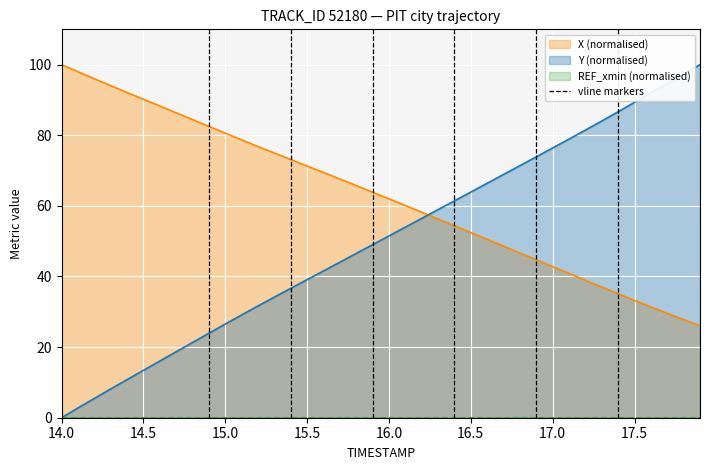

Reading right to left, list all the values displayed in this chart.

X: 26.0	27.8	29.6	31.4	33.2	35.1	37.0	38.9	40.9	42.8	44.7	46.6	48.6	50.5	52.4	54.4	56.3	58.2	60.1	62.0	63.9	65.8	67.6	69.5	71.3	73.1	75.0	76.8	78.7	80.6	82.5	84.4	86.4	88.3	90.2	92.1	94.1	96.0	98.0	100.0
Y: 100.0	97.3	94.7	92.0	89.3	86.7	84.0	81.5	78.9	76.4	73.9	71.4	68.9	66.4	63.9	61.4	58.9	56.5	54.0	51.5	49.0	46.5	44.0	41.6	39.1	36.6	34.2	31.7	29.1	26.5	23.9	21.3	18.7	16.0	13.4	10.8	8.1	5.5	2.7	0.0